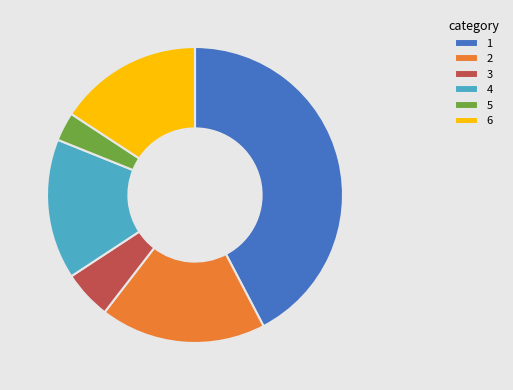

Which category has the smallest portion of the pie?

5